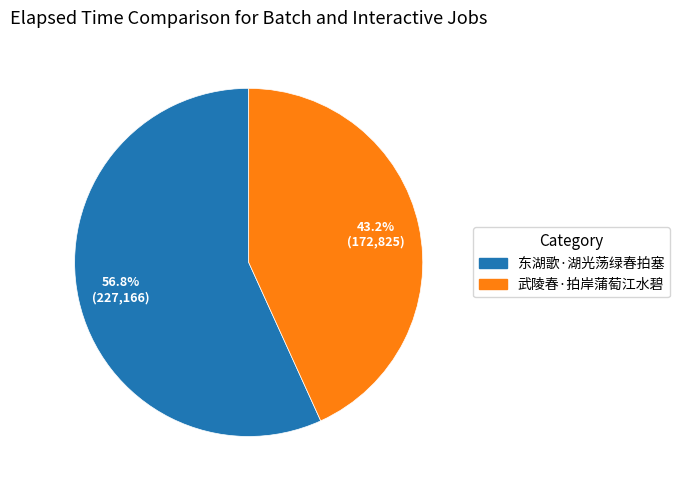

How many segments does this pie chart have?

2